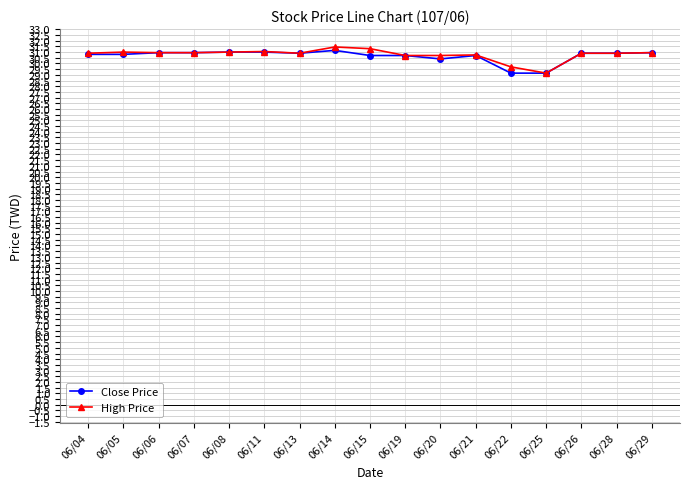

What is the value of the Close Price point at the 1st from the left?

30.8